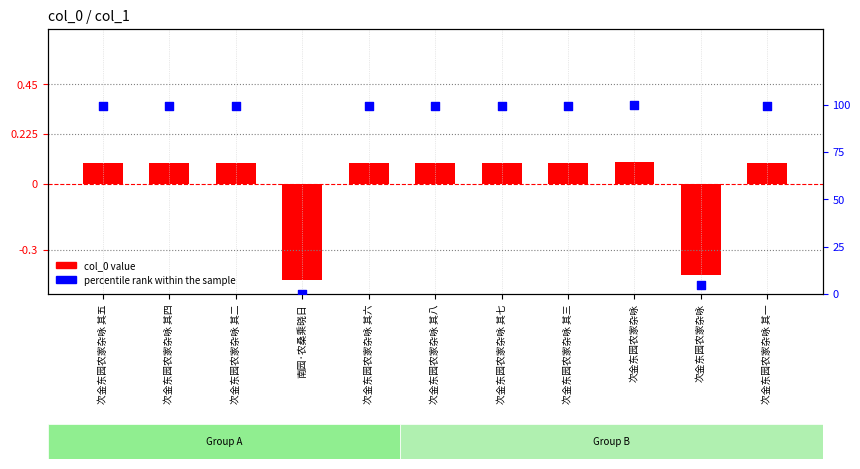

Which series reaches the maximum Y coordinate?

percentile rank within sample